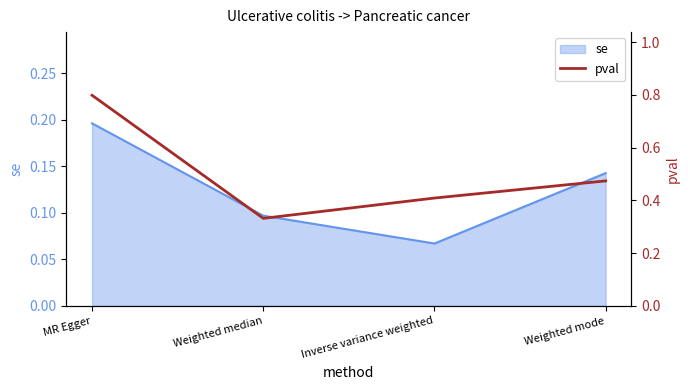

Count the number of categories in the chart.

4